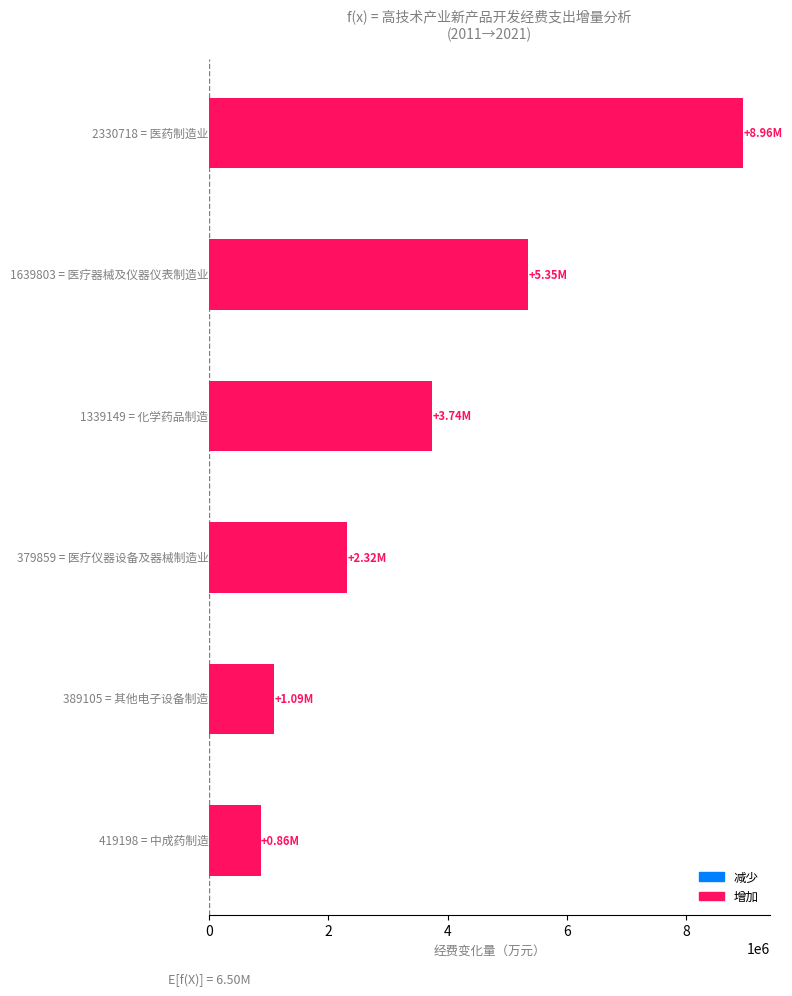

What is the difference between the maximum and minimum values?

8092847.4